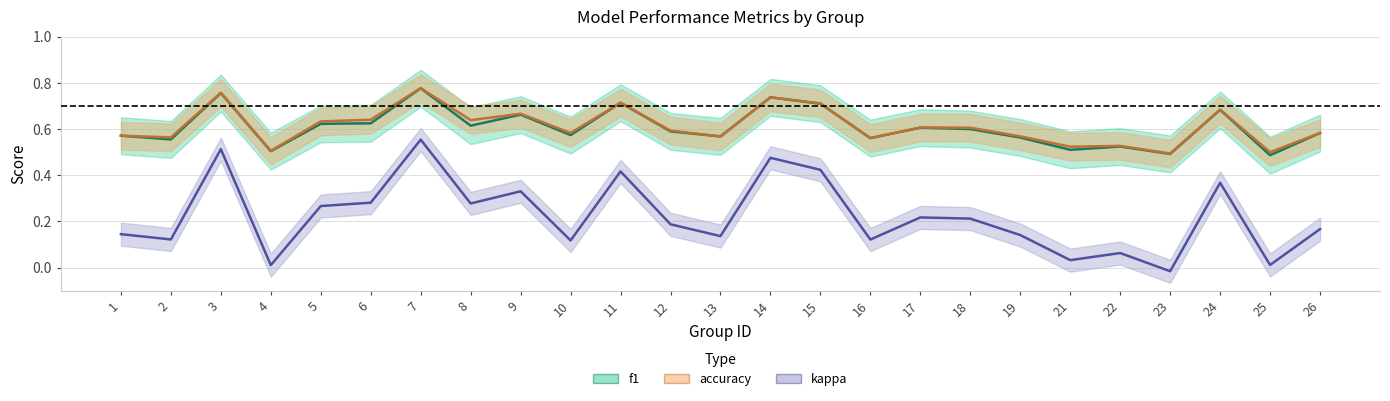

Which series has the widest spread of values?

kappa